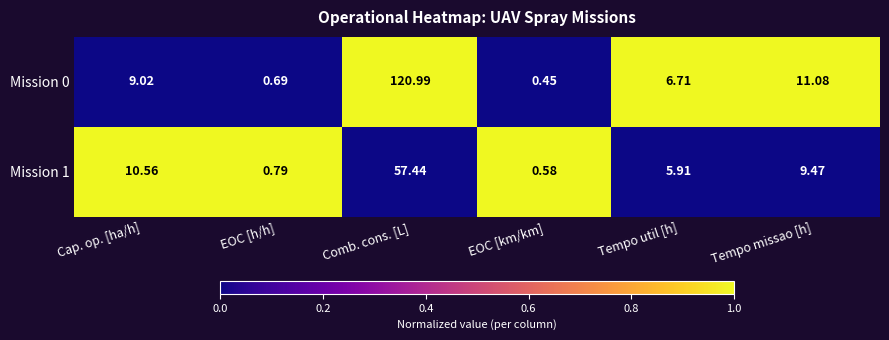

At which category is the sum across all series the highest?

Comb. cons. [L]